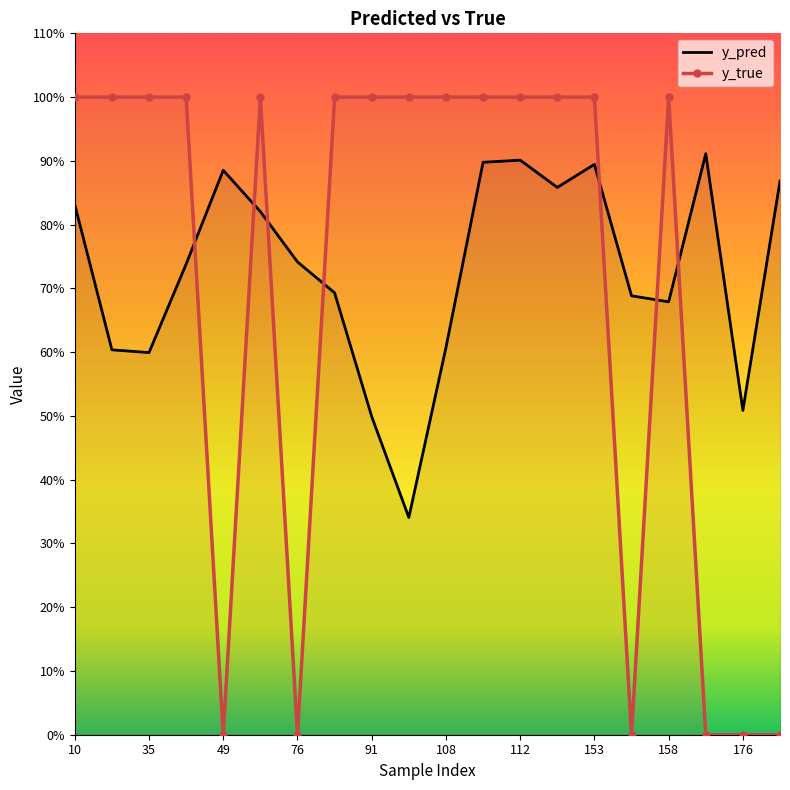

What are all the series names shown in the legend?

y_pred, y_true